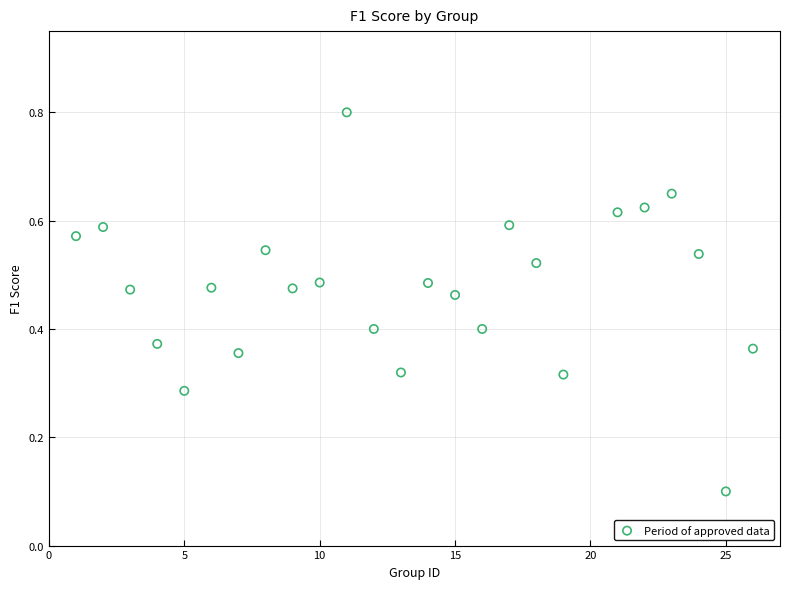

What is the range of X values (max minus min)?

25.0